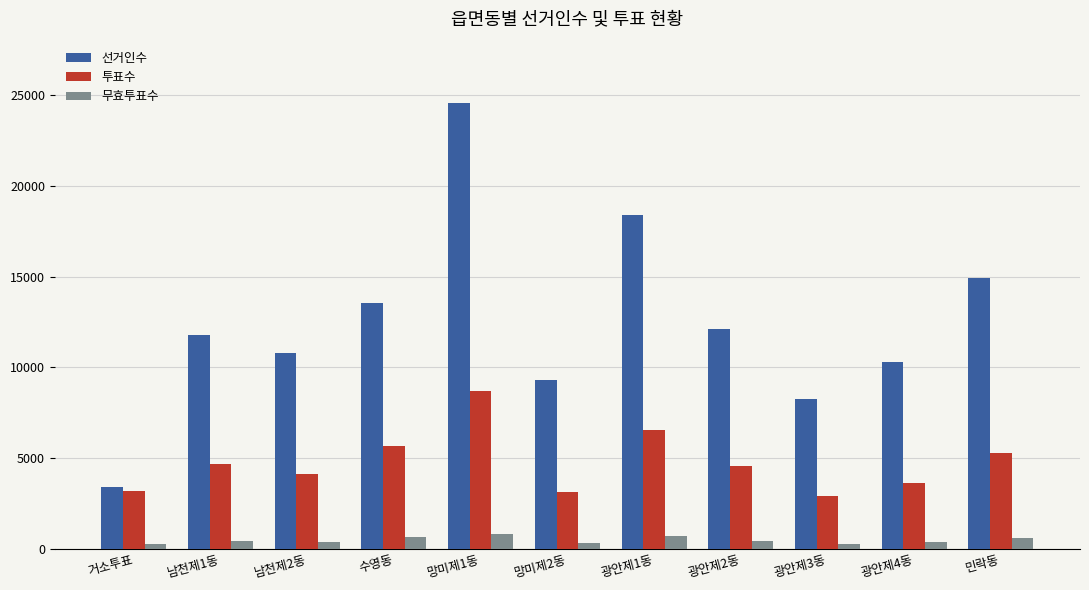

What is the difference between the highest and lowest values at 광안제4동?

9943